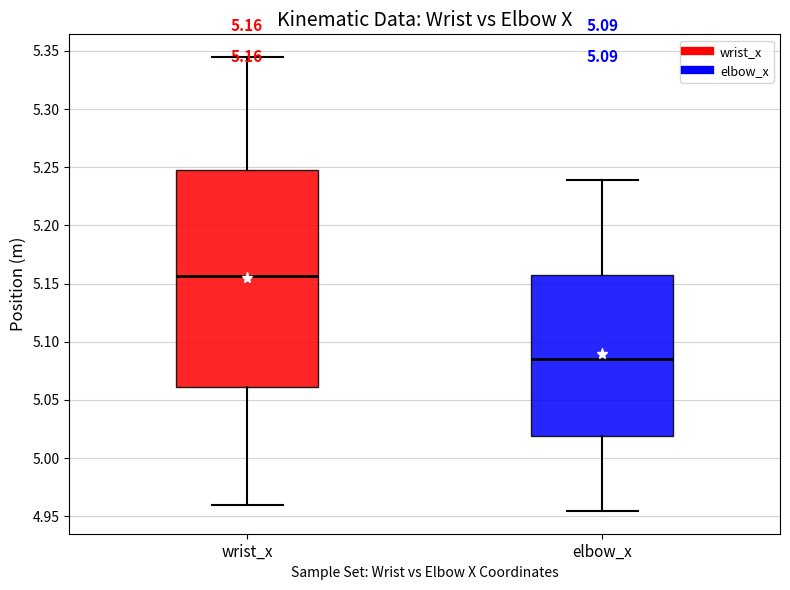

Comparing the boxes themselves (not the whiskers), which one is the tallest?

wrist_x